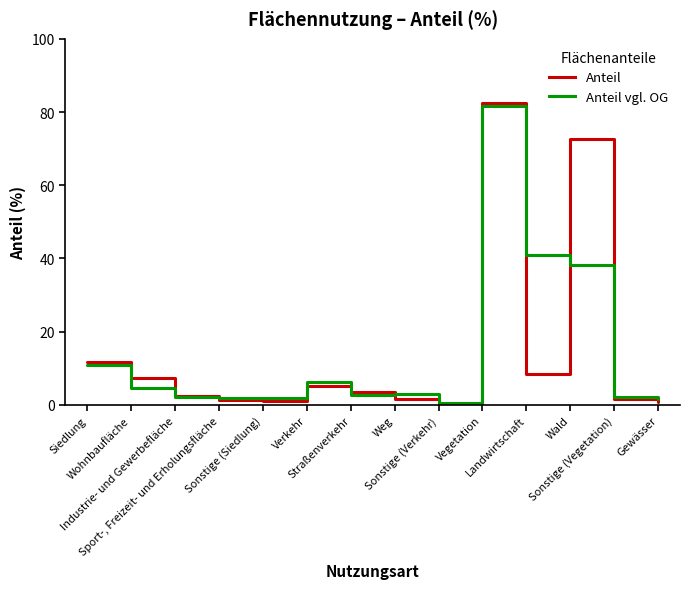

Is this an area chart (filled region under the line)?

No